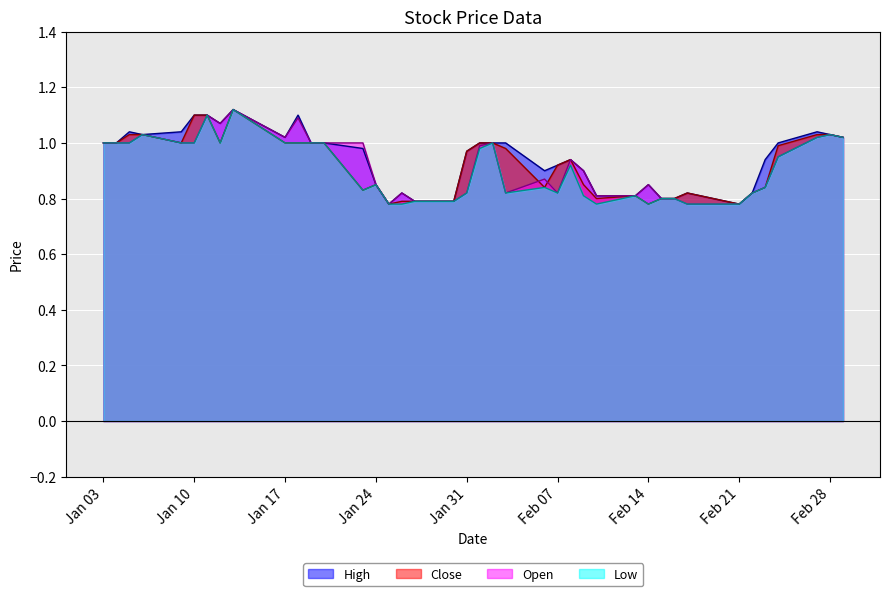

How many data points does each series have?

40